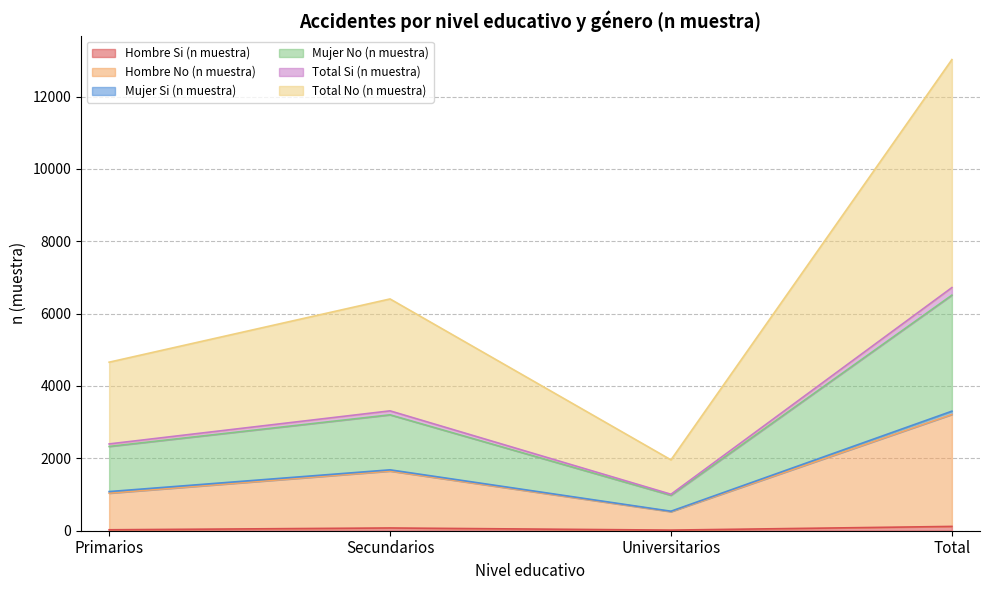

True or false: Total Si (n muestra) and Mujer No (n muestra) cross at least once.

False